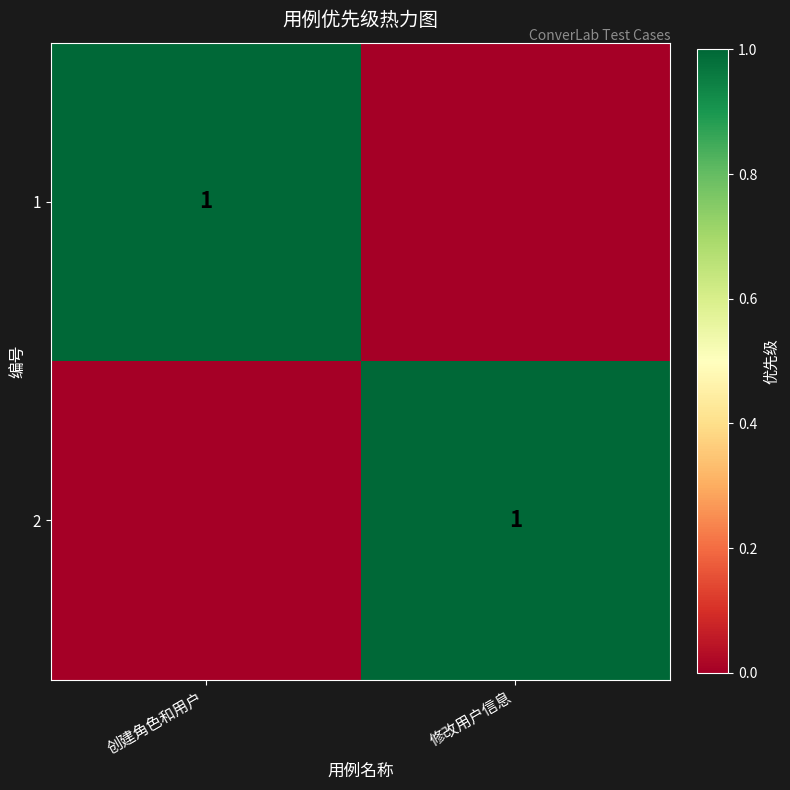

The 2 series shows 1 at 修改用户信息. True or false?

True